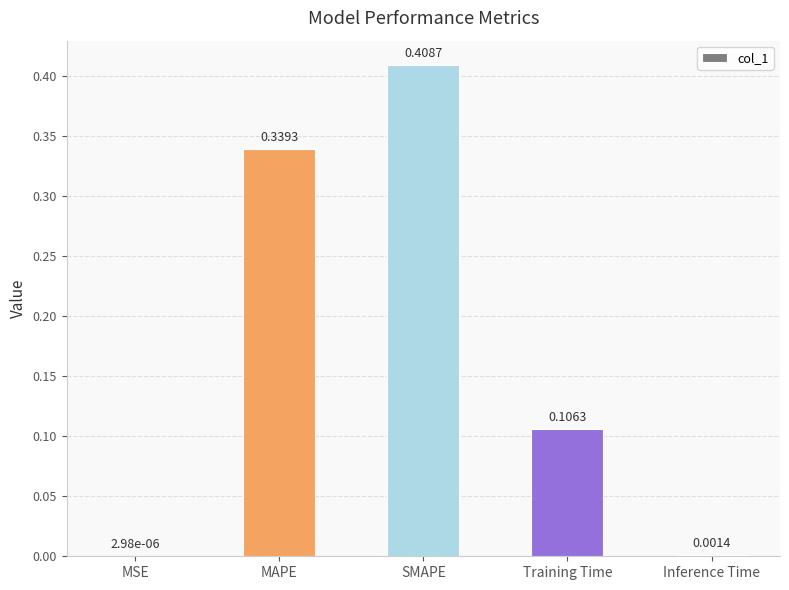

What is the change in value from SMAPE to Training Time?

-0.3